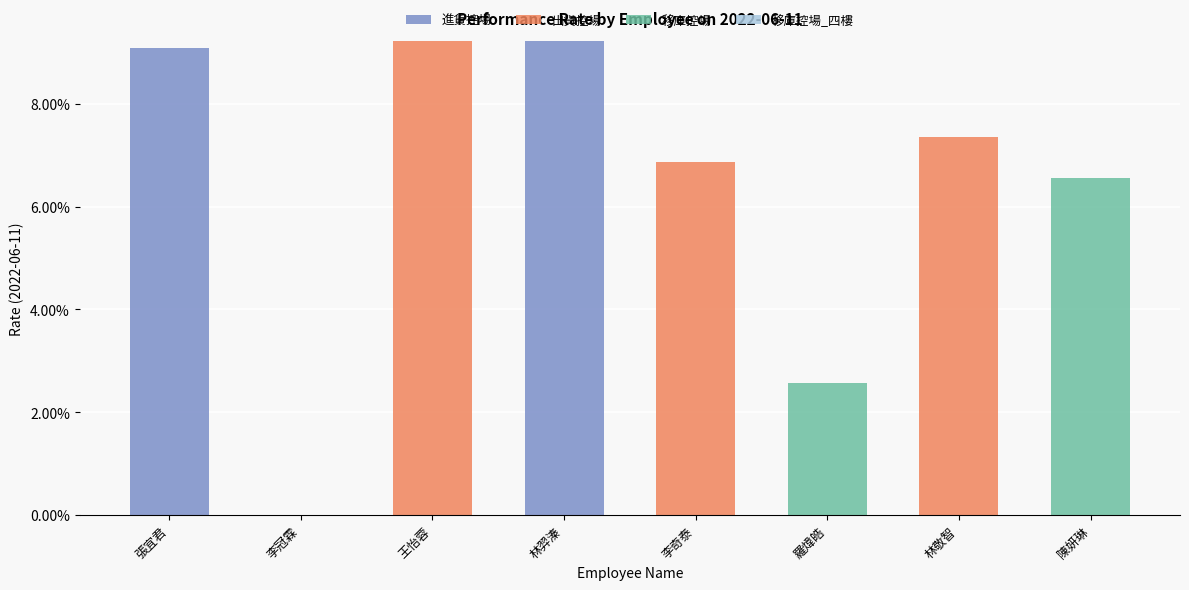

Where is 進貨控場 nearest to the value 0?

李冠霖